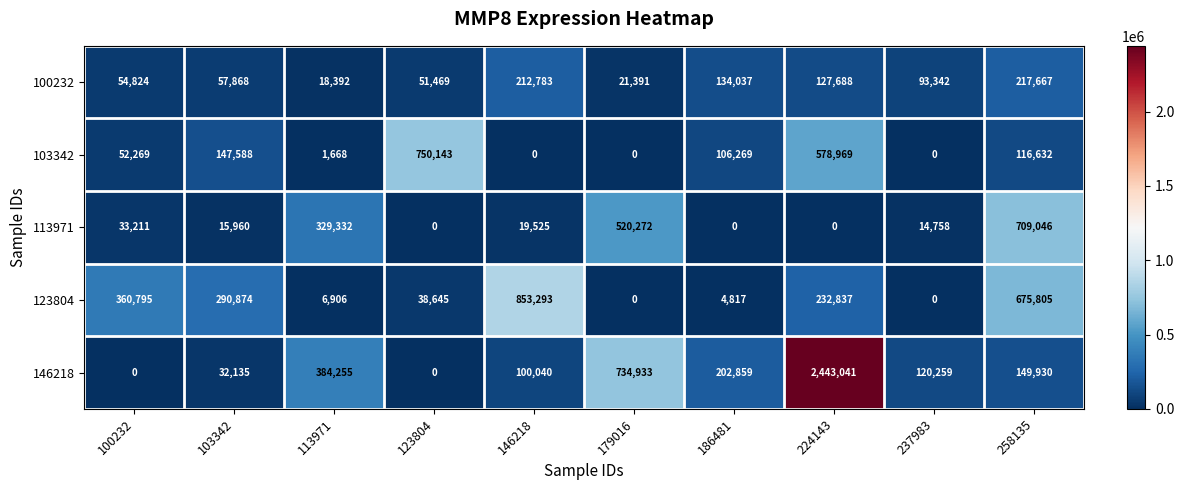

At which category does the chart reach its peak across all series?

224143